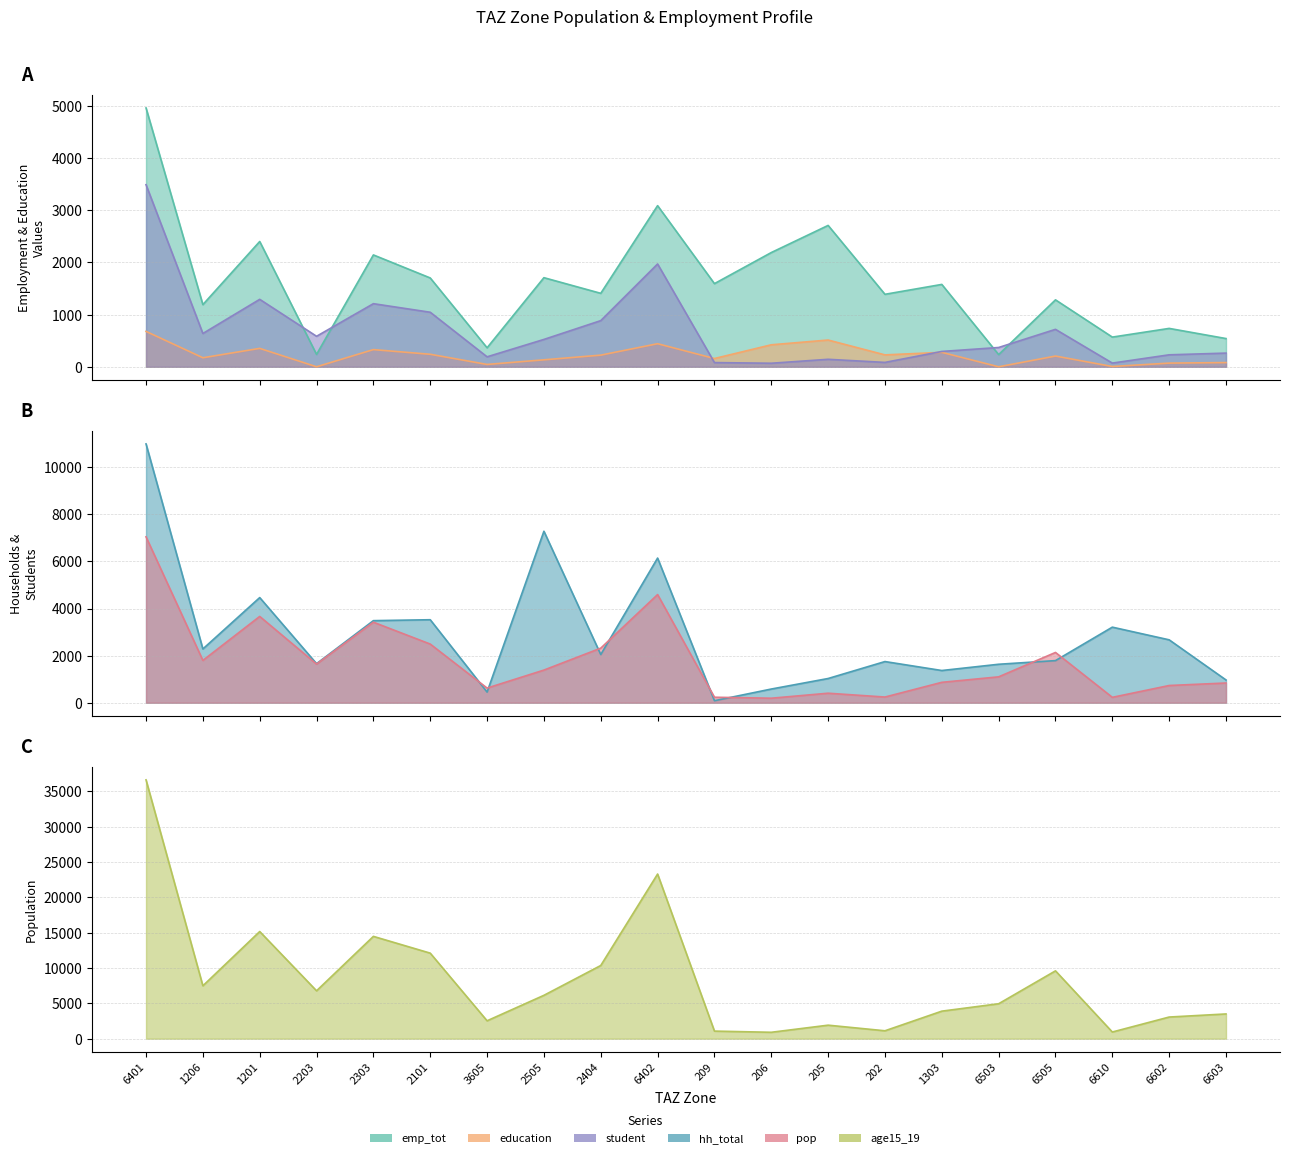

At which label does student first exceed 2045?

6401